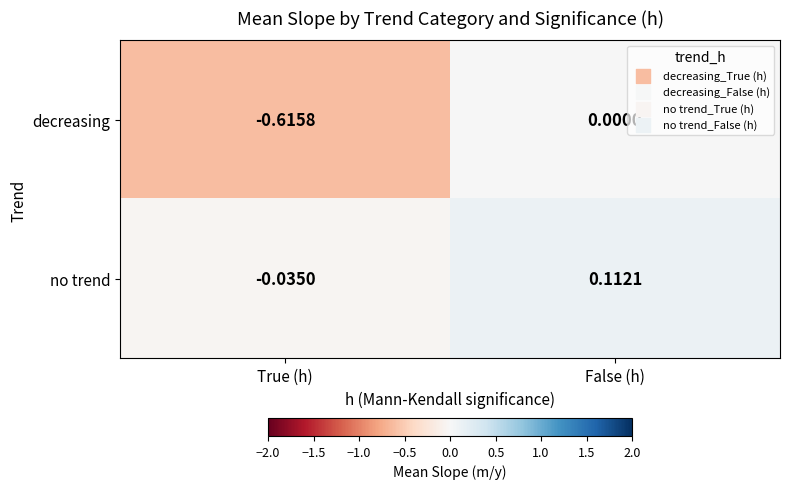

At which category does the chart reach its minimum across all series?

True (h)